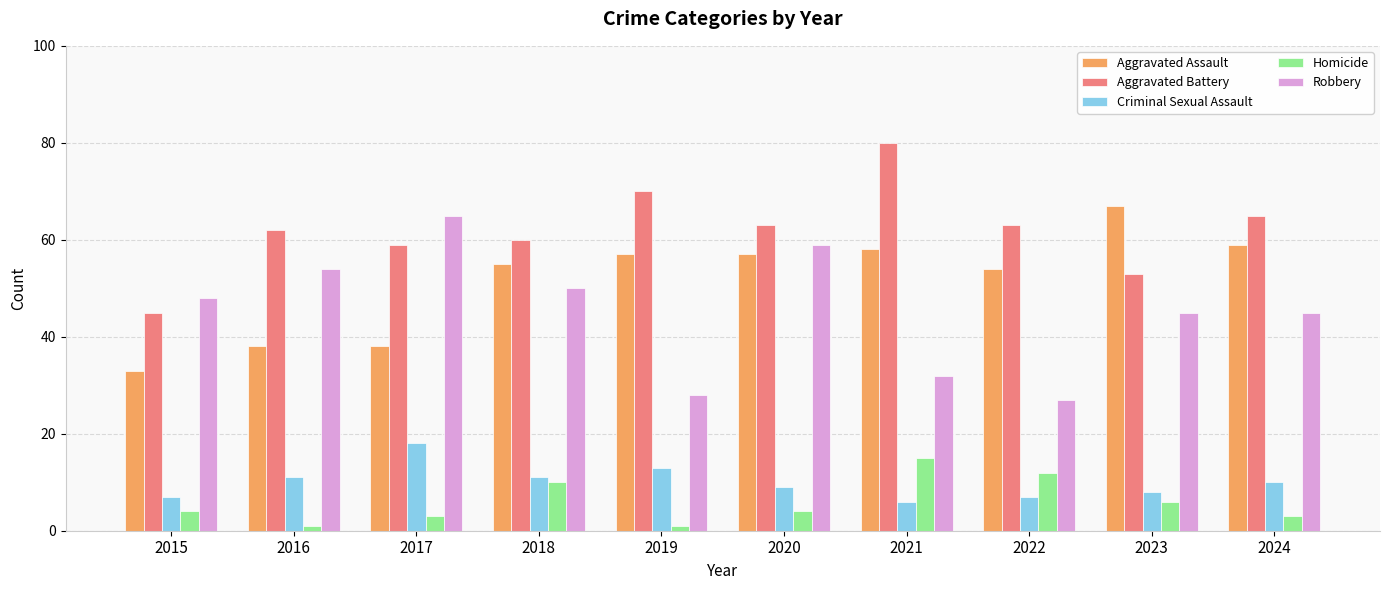

Reading left to right, transcribe all the data shown in this chart.

Aggravated Assault: 2015=33	2016=38	2017=38	2018=55	2019=57	2020=57	2021=58	2022=54	2023=67	2024=59
Aggravated Battery: 2015=45	2016=62	2017=59	2018=60	2019=70	2020=63	2021=80	2022=63	2023=53	2024=65
Criminal Sexual Assault: 2015=7	2016=11	2017=18	2018=11	2019=13	2020=9	2021=6	2022=7	2023=8	2024=10
Homicide: 2015=4	2016=1	2017=3	2018=10	2019=1	2020=4	2021=15	2022=12	2023=6	2024=3
Robbery: 2015=48	2016=54	2017=65	2018=50	2019=28	2020=59	2021=32	2022=27	2023=45	2024=45